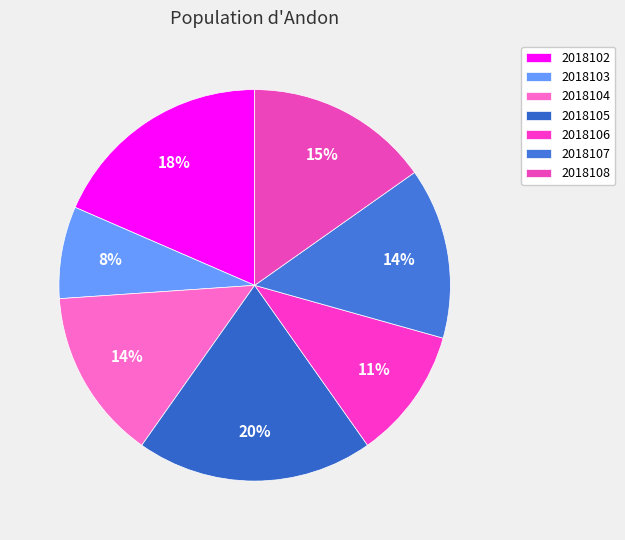

Is there any slice that represents more than half of the pie?

No